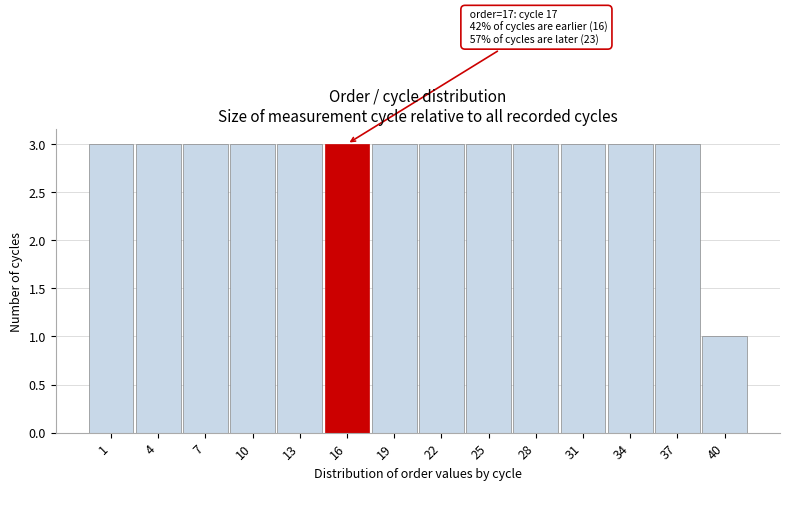

Reading left to right, transcribe all the data shown in this chart.

1=3	4=3	7=3	10=3	13=3	16=3	19=3	22=3	25=3	28=3	31=3	34=3	37=3	40=1